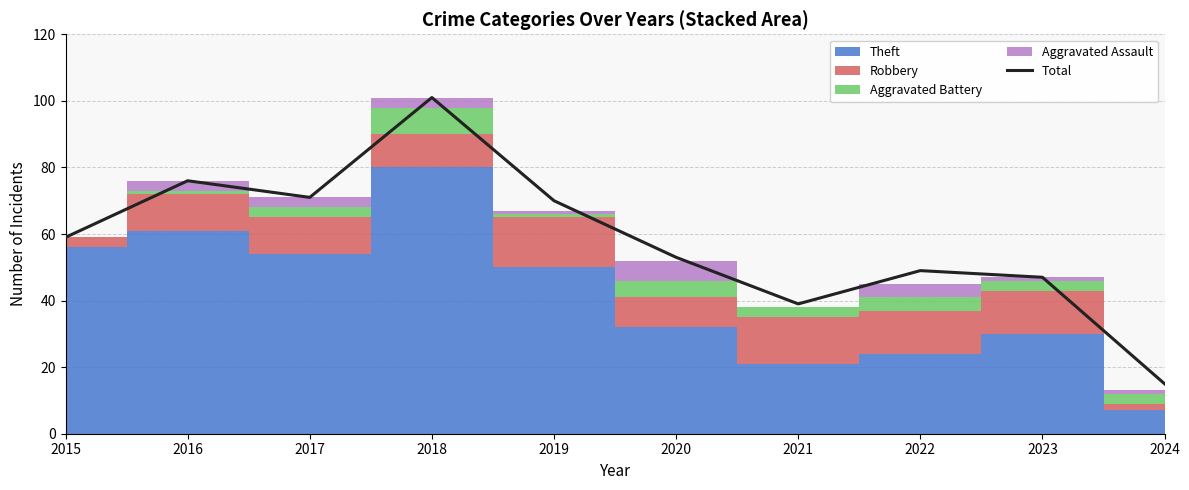

How many lines are shown in the chart?

1